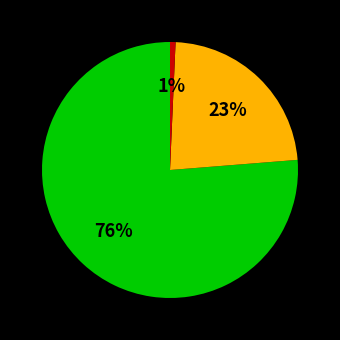

To the nearest percent, what is the average slice percentage?

33%